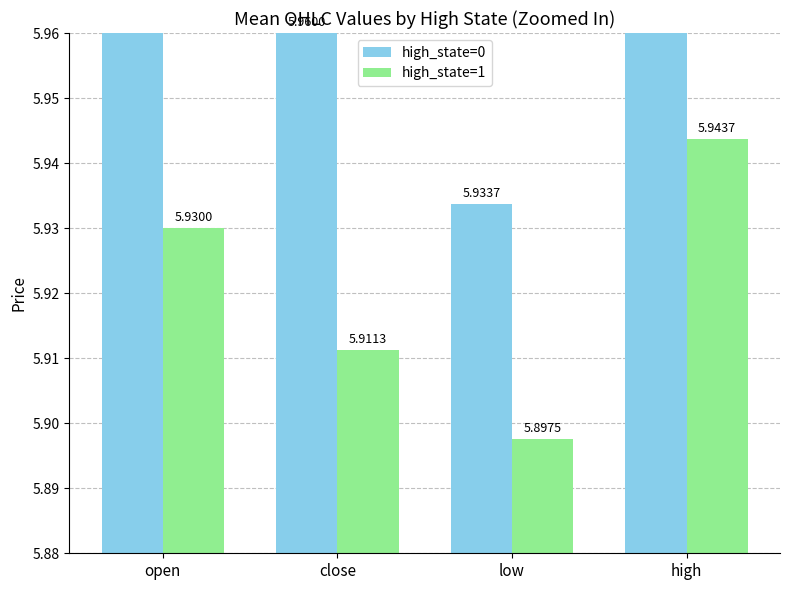

How many series are shown in this chart?

2